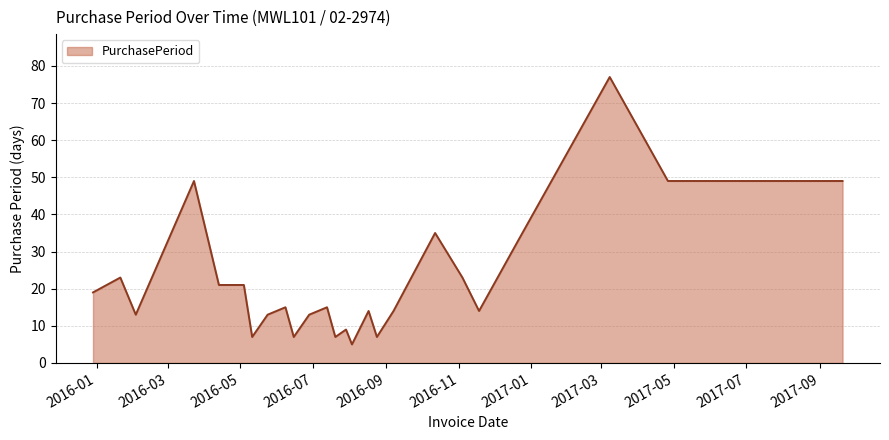

What is the difference between the maximum and minimum values?

72